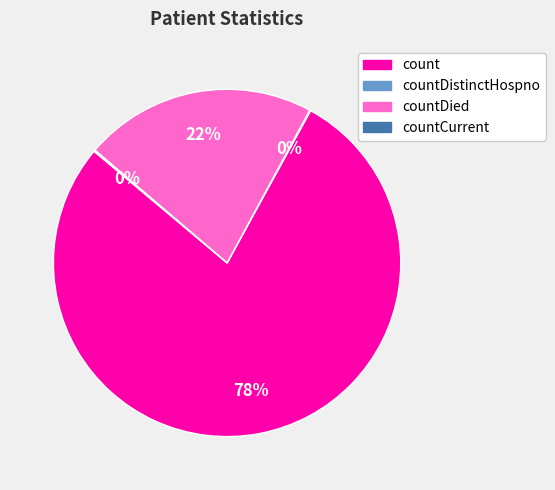

Does count represent more than half of the total?

Yes